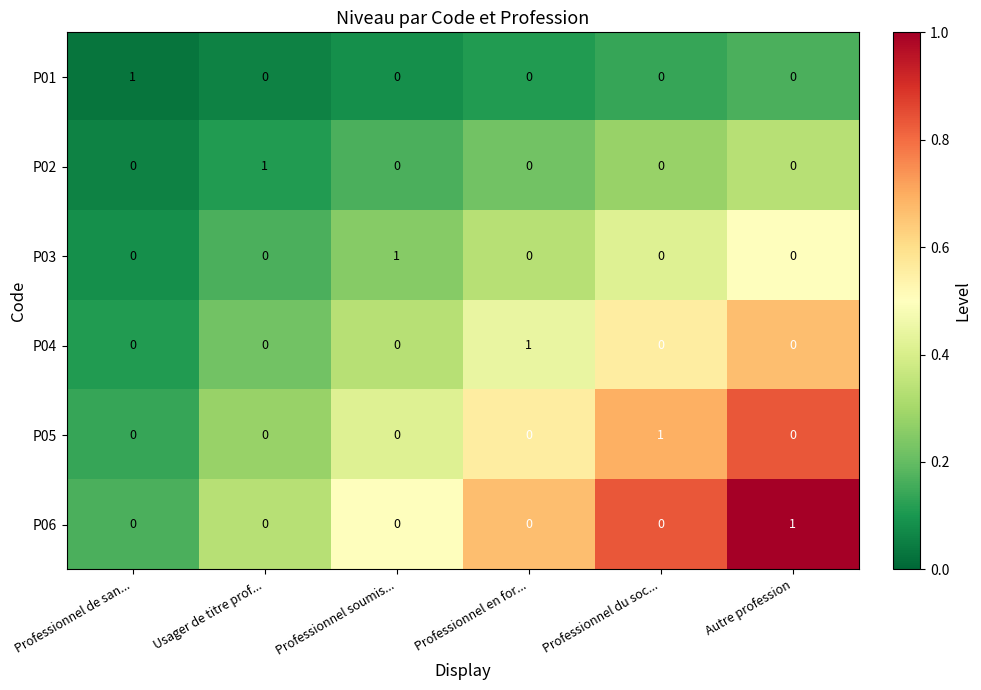

Is it true that P06 equals -1 at Professionnel de san...?

False